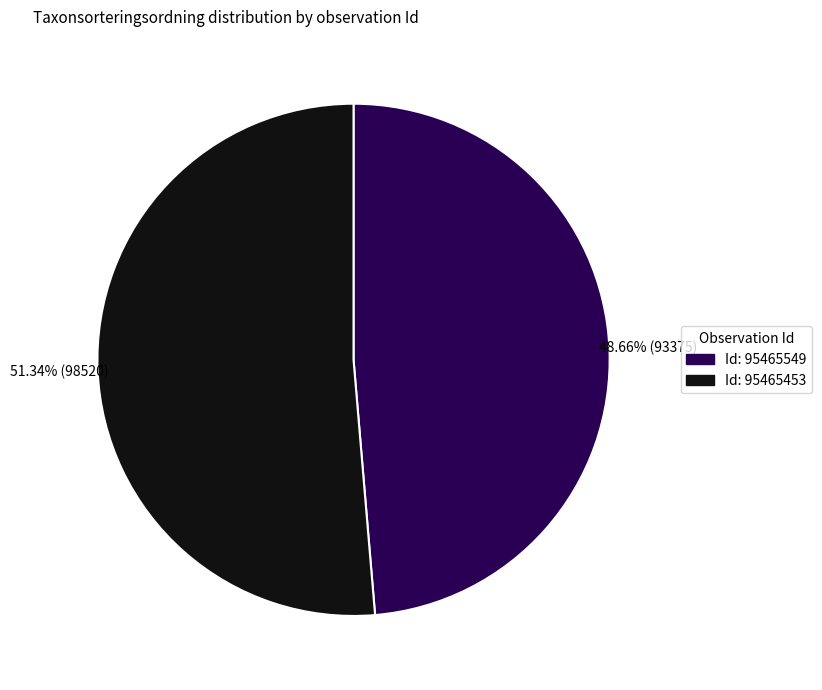

Between Id: 95465453 and Id: 95465549, which is larger?

Id: 95465453